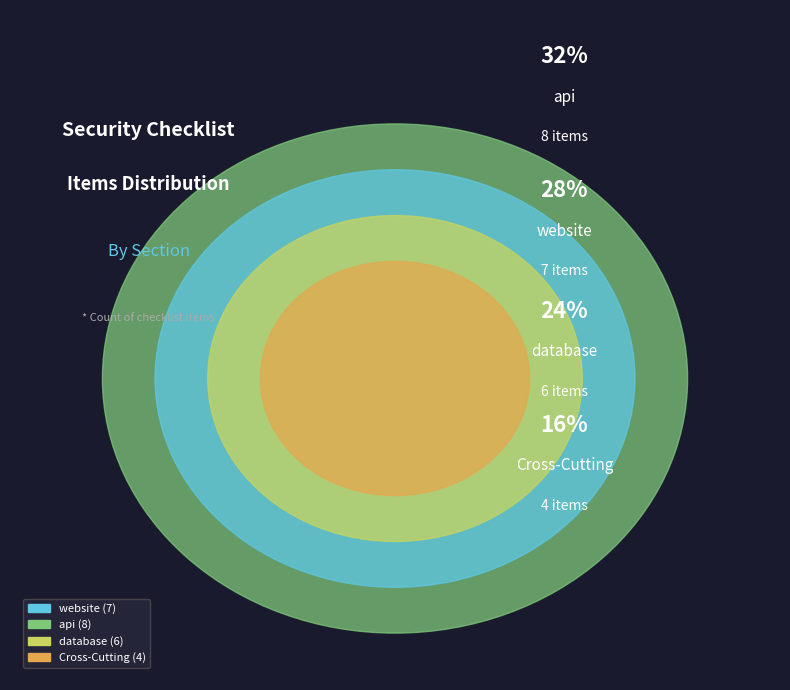

What is the change in value from api to database?

-2